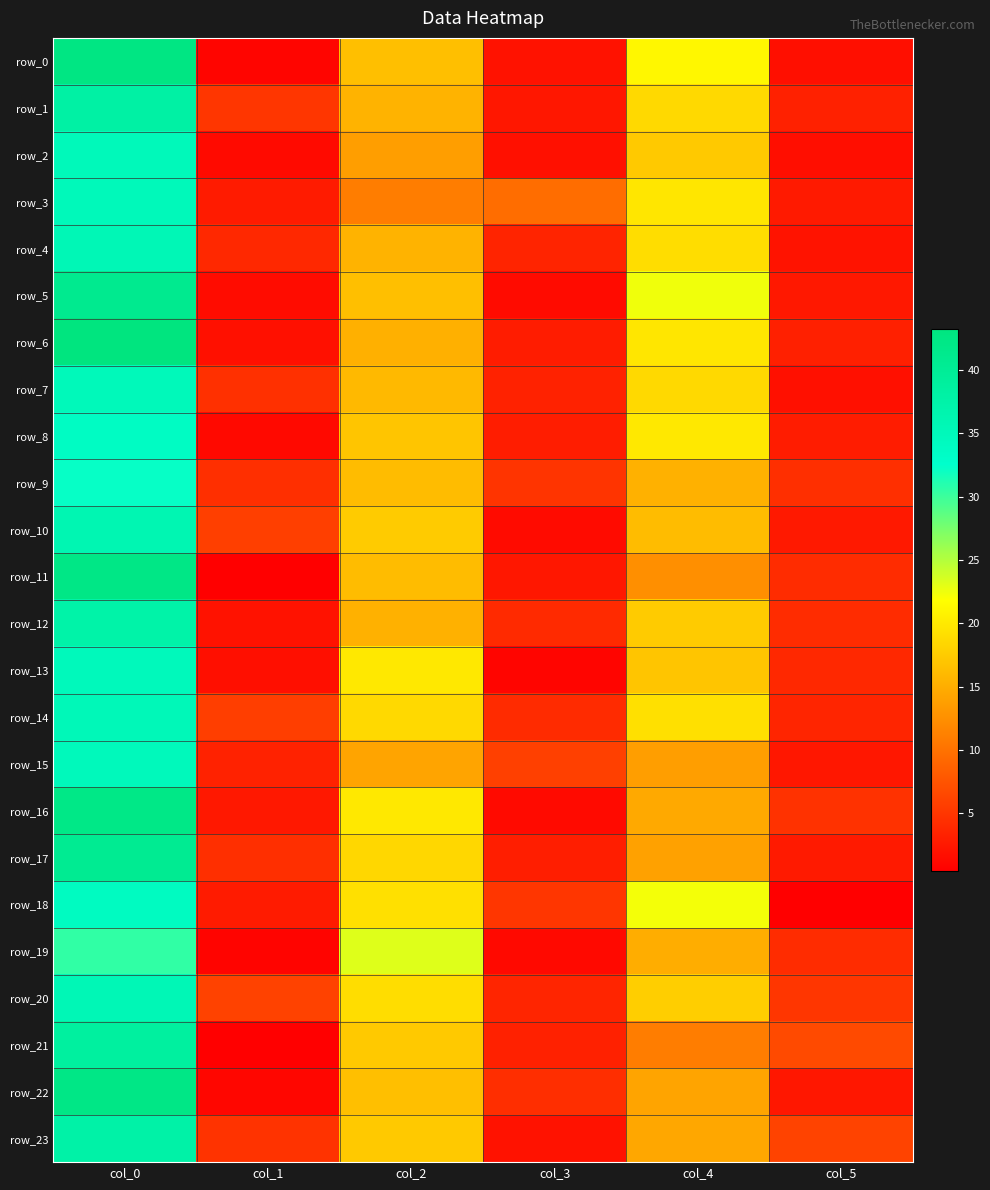

What is the difference between the maximum and minimum values in the row_8 series?

32.5